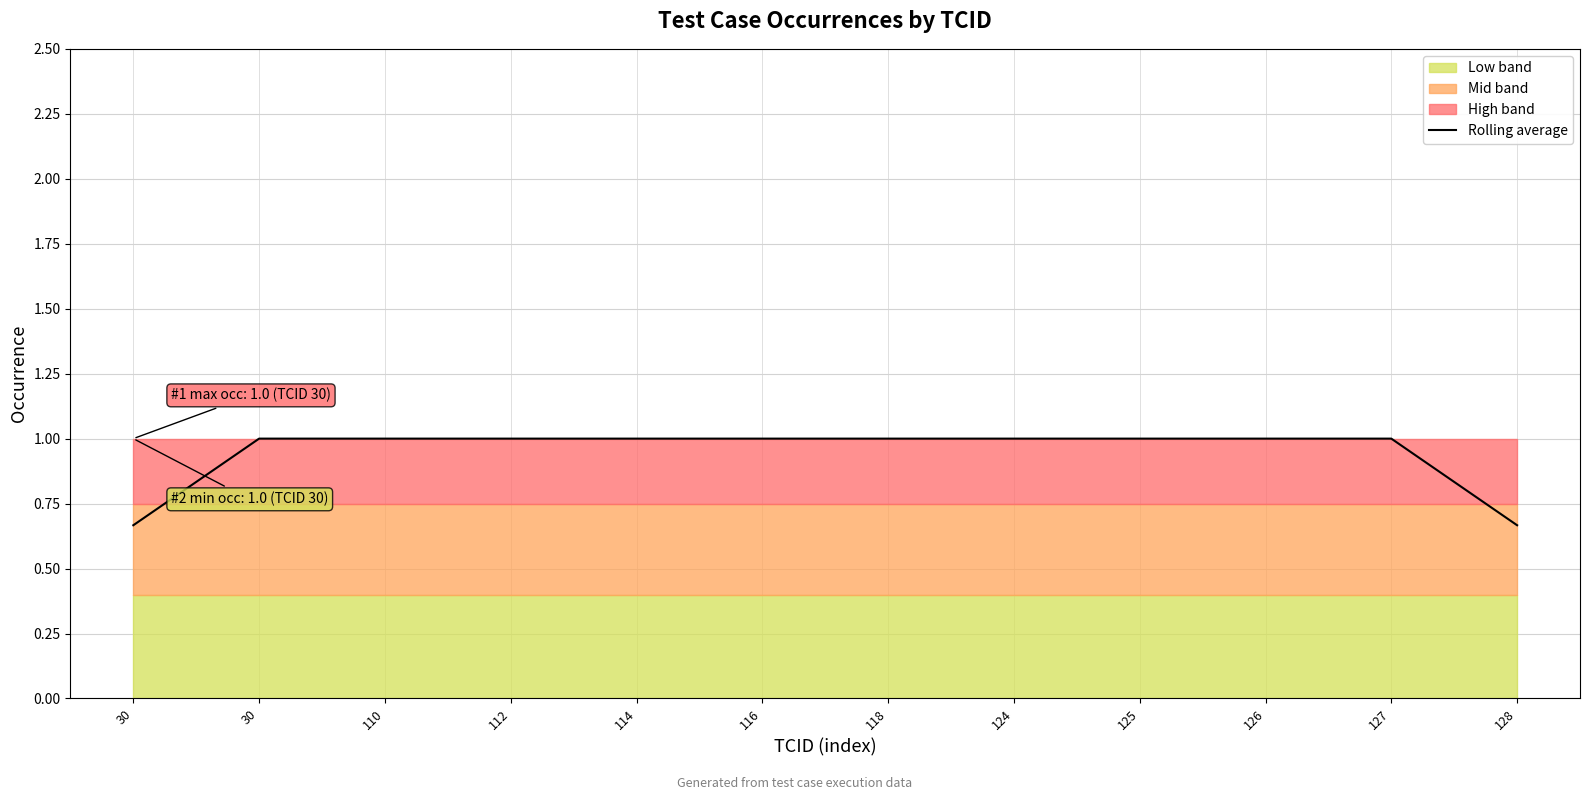

What is the change in value from 30 to 125?

+0.3